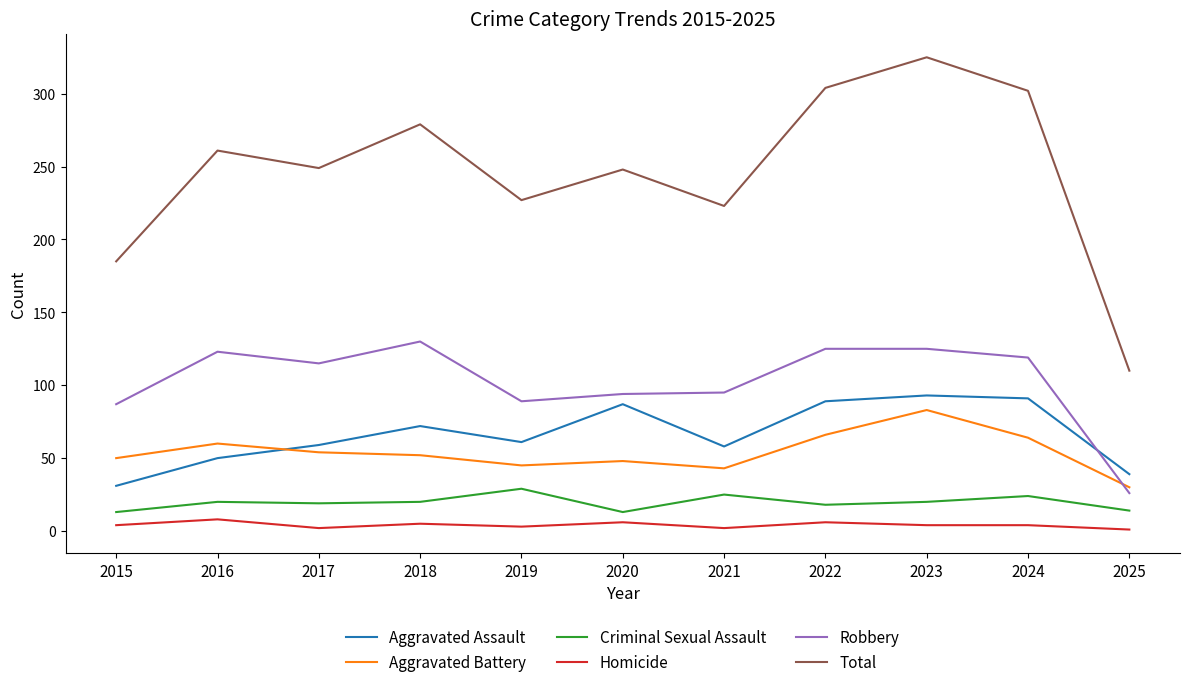

How many lines are shown in the chart?

6